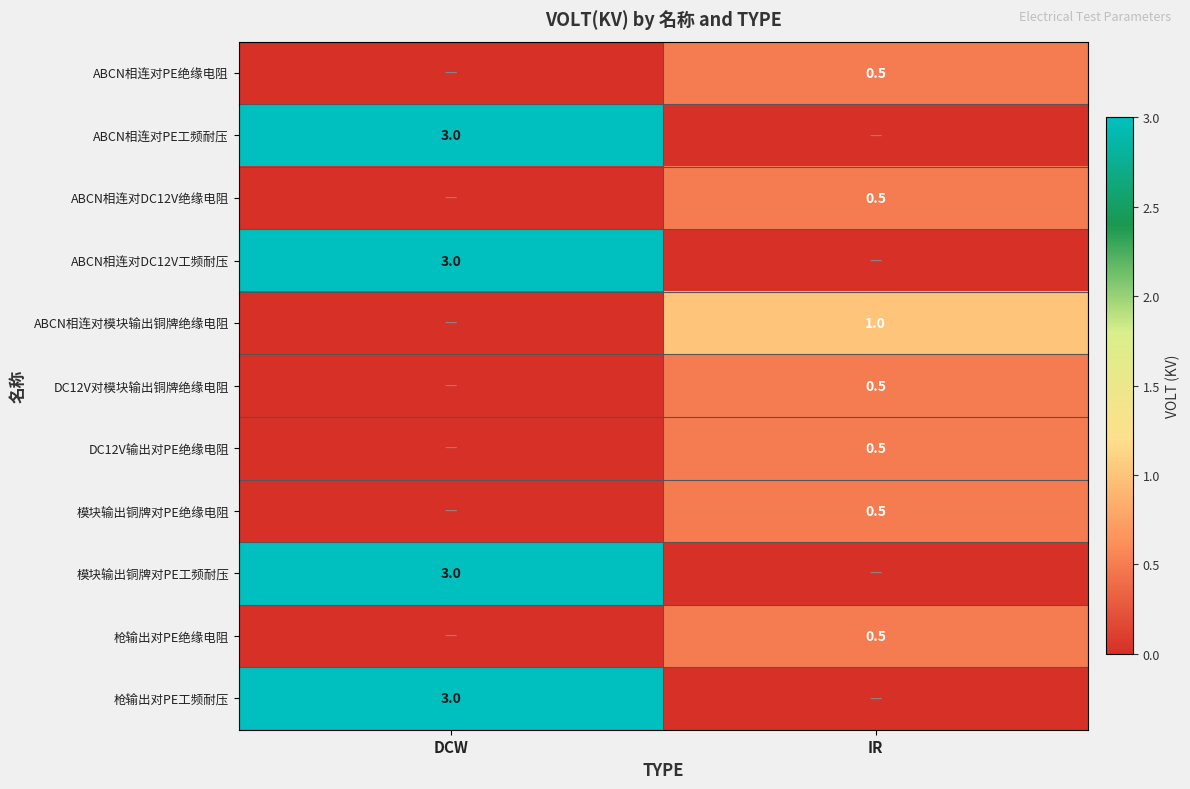

Is the value of ABCN相连对DC12V工频耐压 at DCW greater than the value of DC12V对模块输出铜牌绝缘电阻 at IR?

Yes